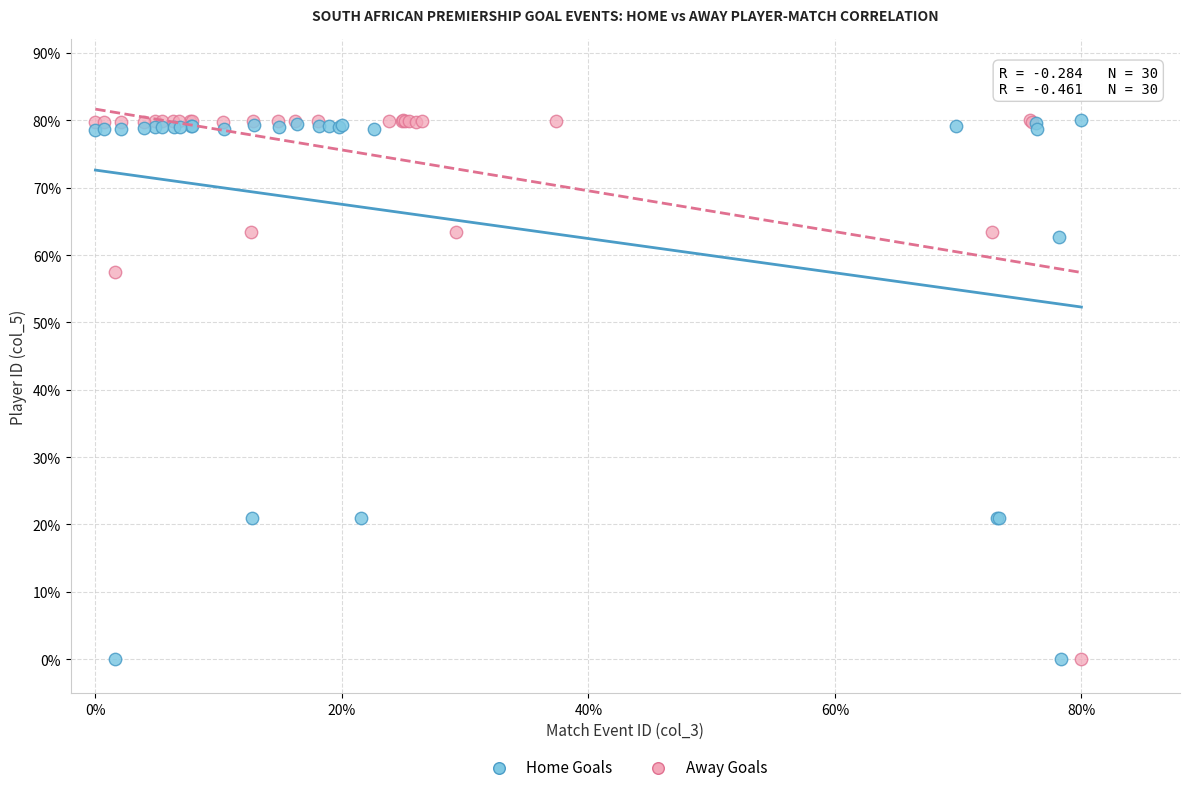

What are all the series names shown in the legend?

Home Goals, Away Goals